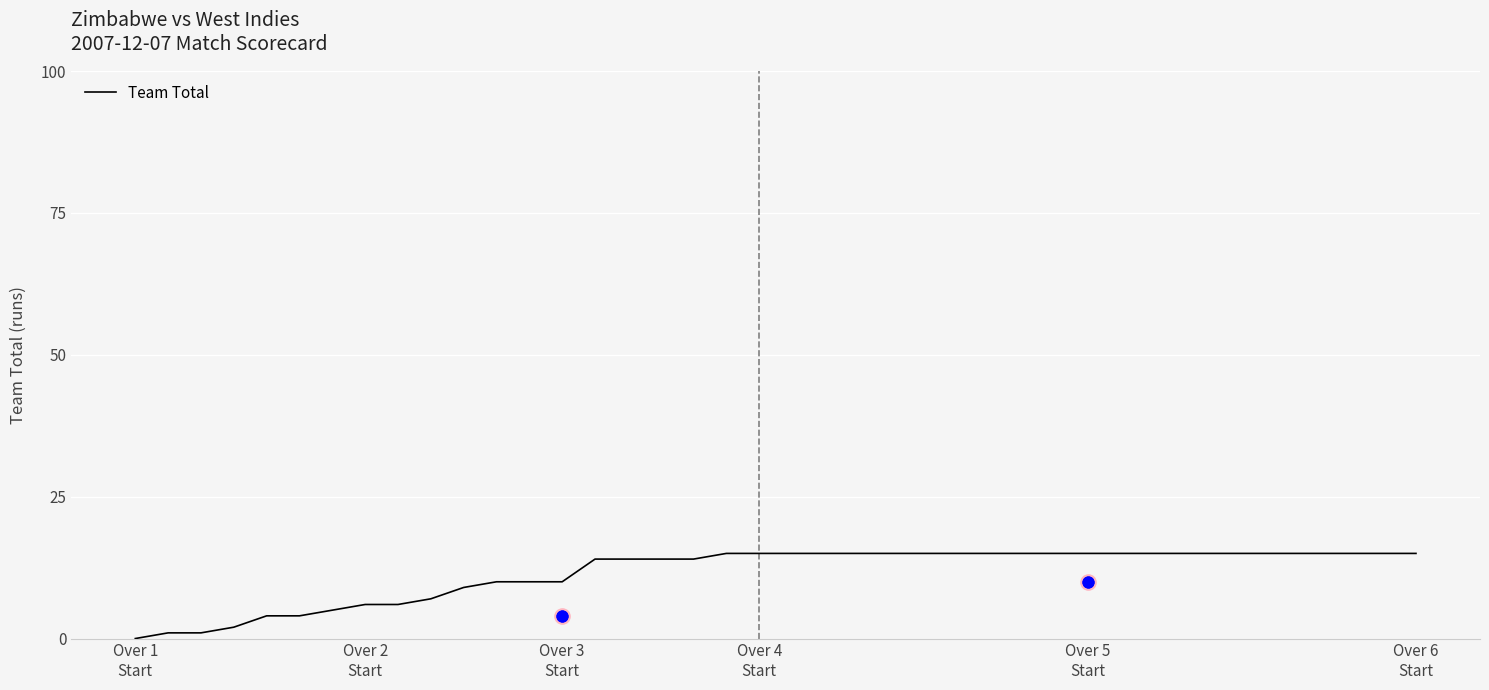

What is the highest value of the Team Total series?

15